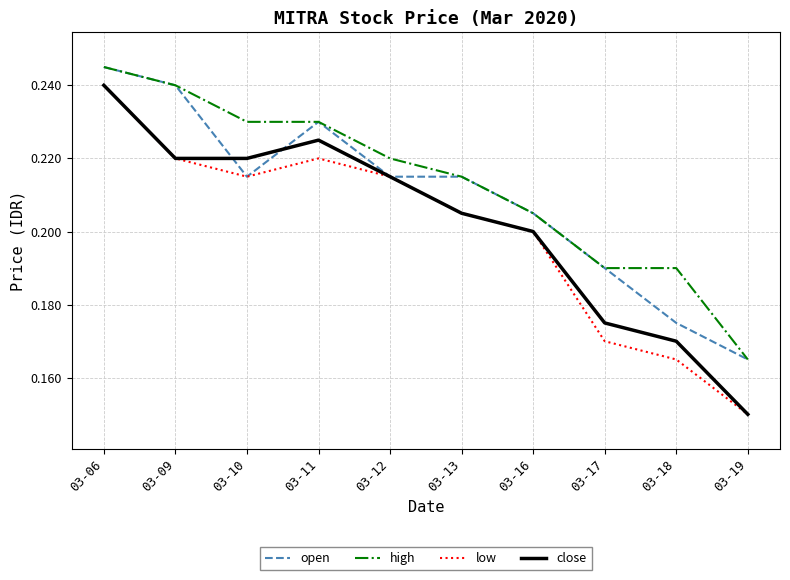

At which label does high reach its minimum?

03-19